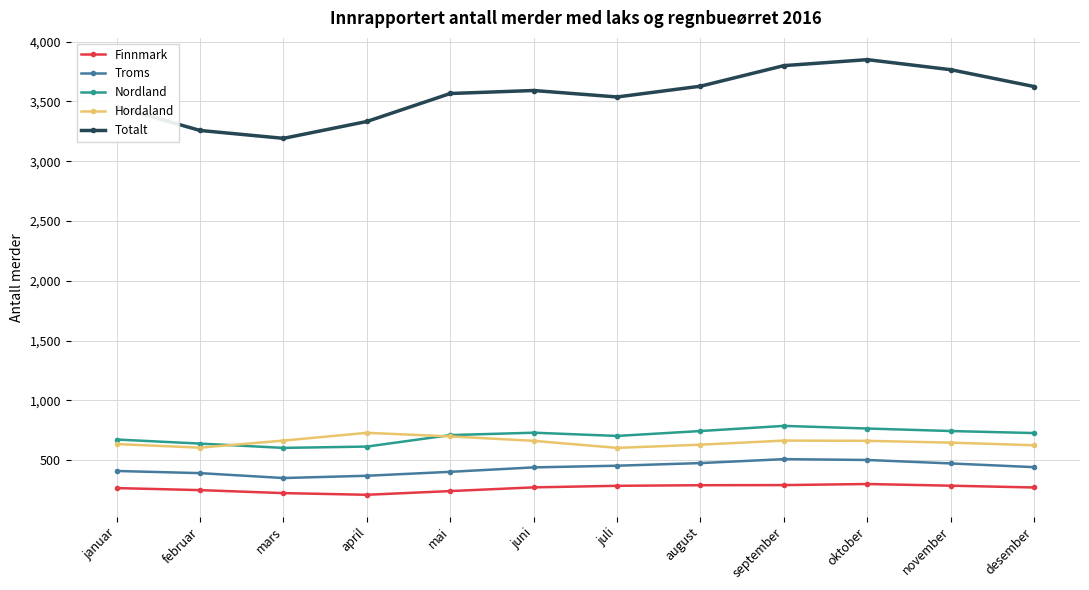

What value does the Nordland series have at november?

744